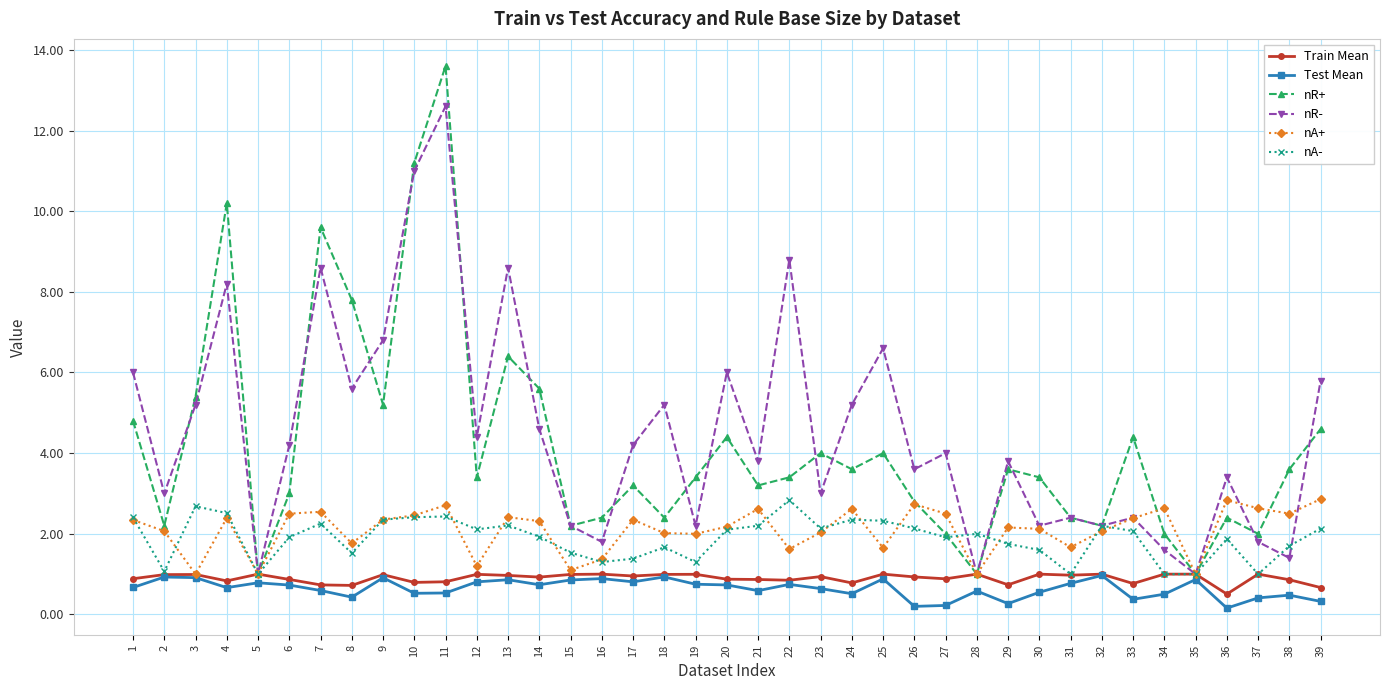

How many distinct data groups are displayed?

6